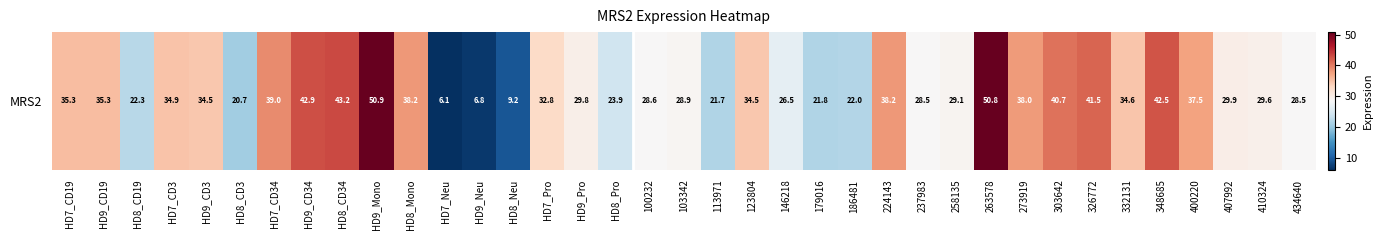

True or false: the data shows 28.5 at 237983.

True